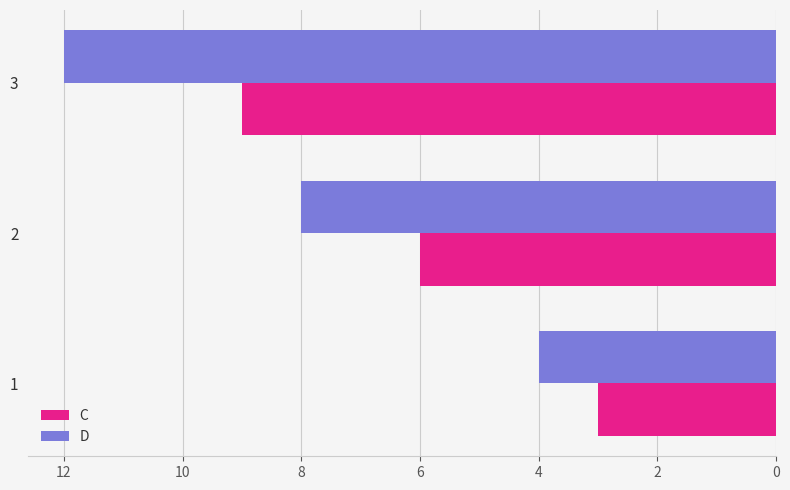

At which category is the sum across all series the highest?

3